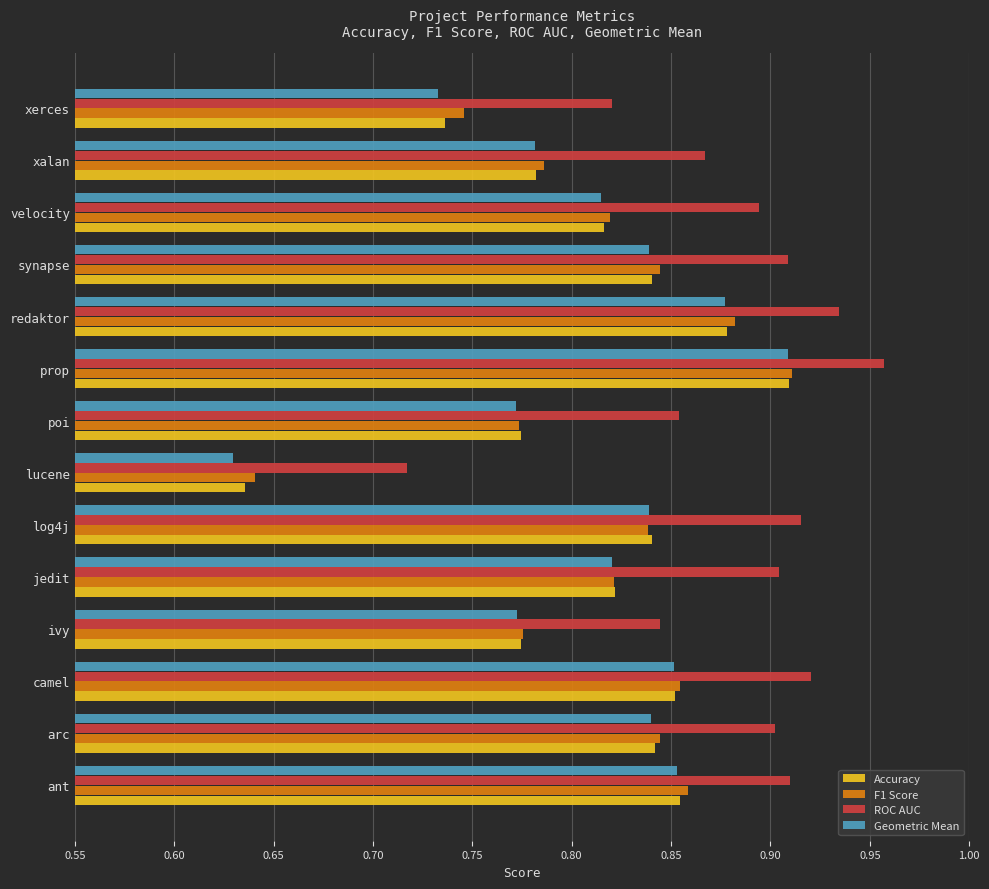

The value of Geometric Mean at arc is 1.1. True or false?

False